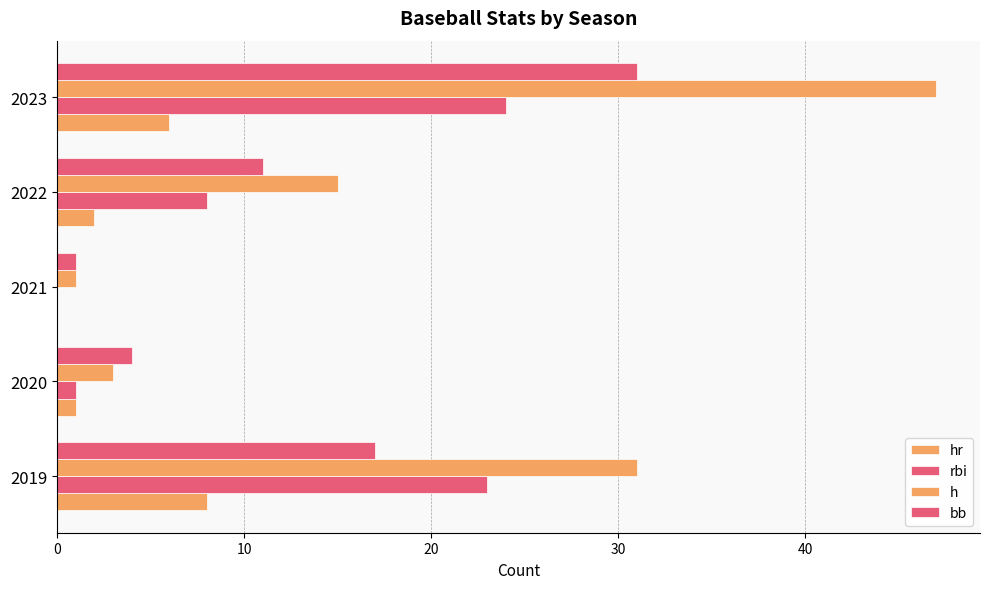

What is the difference between the second highest and minimum values in the bb series?

16